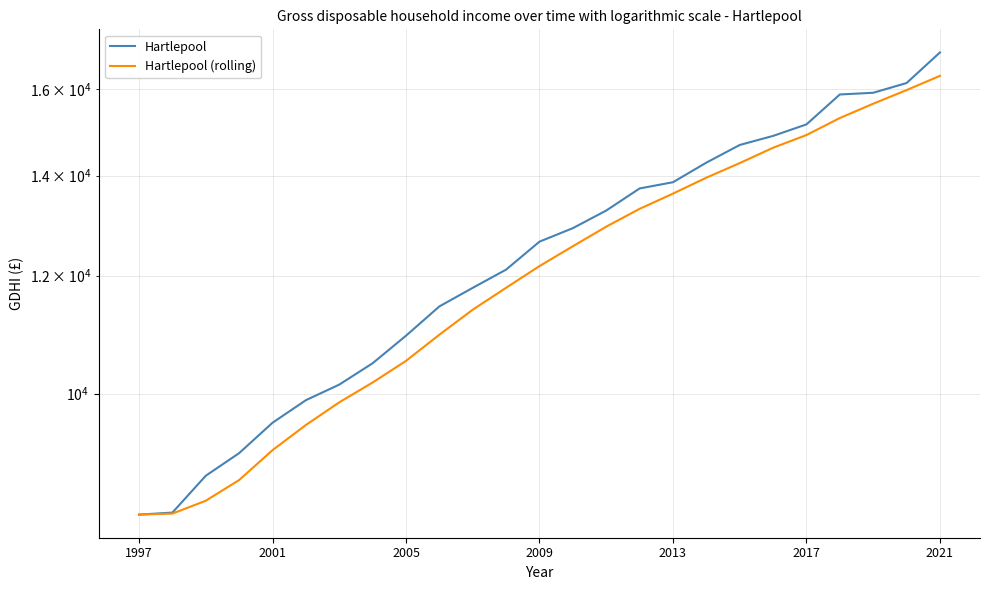

The value of Hartlepool (rolling) at 14 is 12941.0. True or false?

True